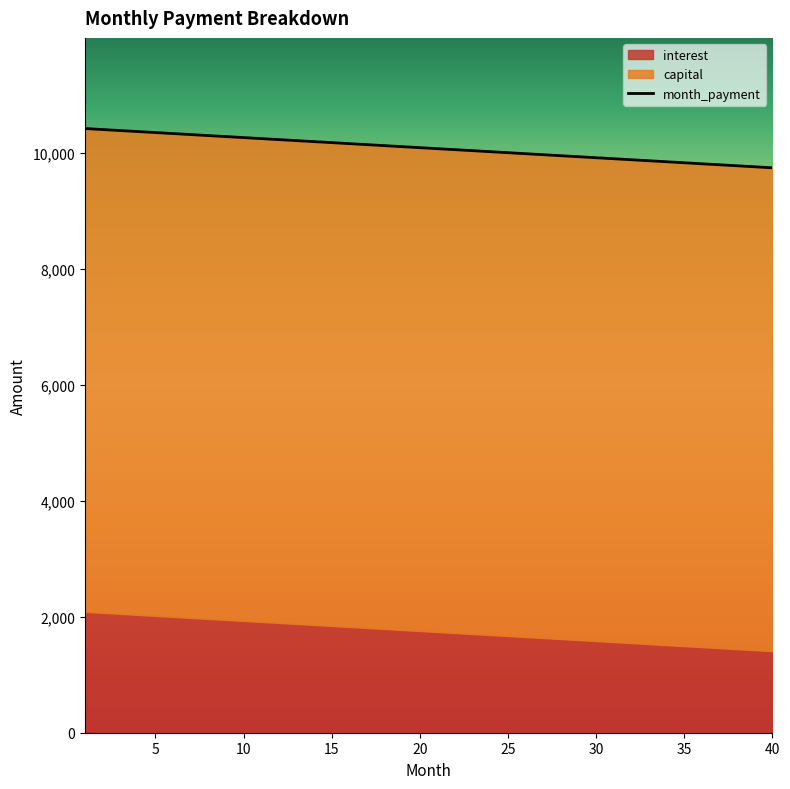

Read the value at 10.

10260.4